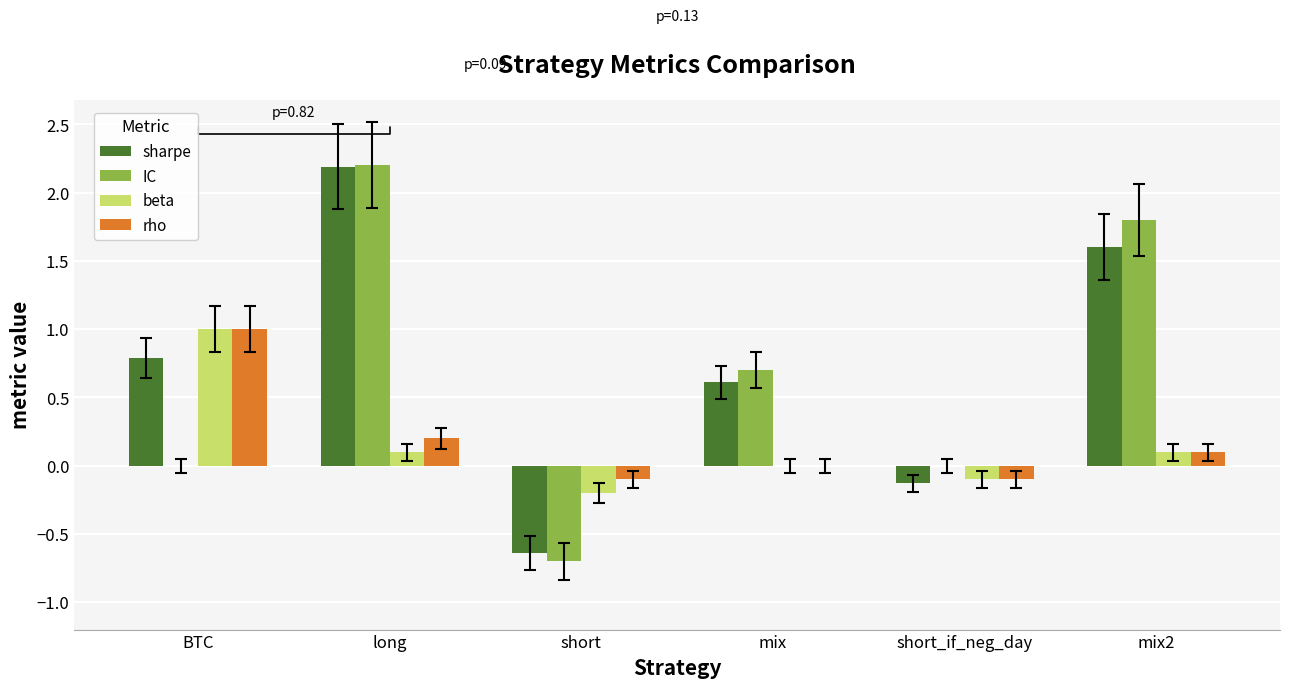

Between BTC and long, which series saw the biggest shift?

IC